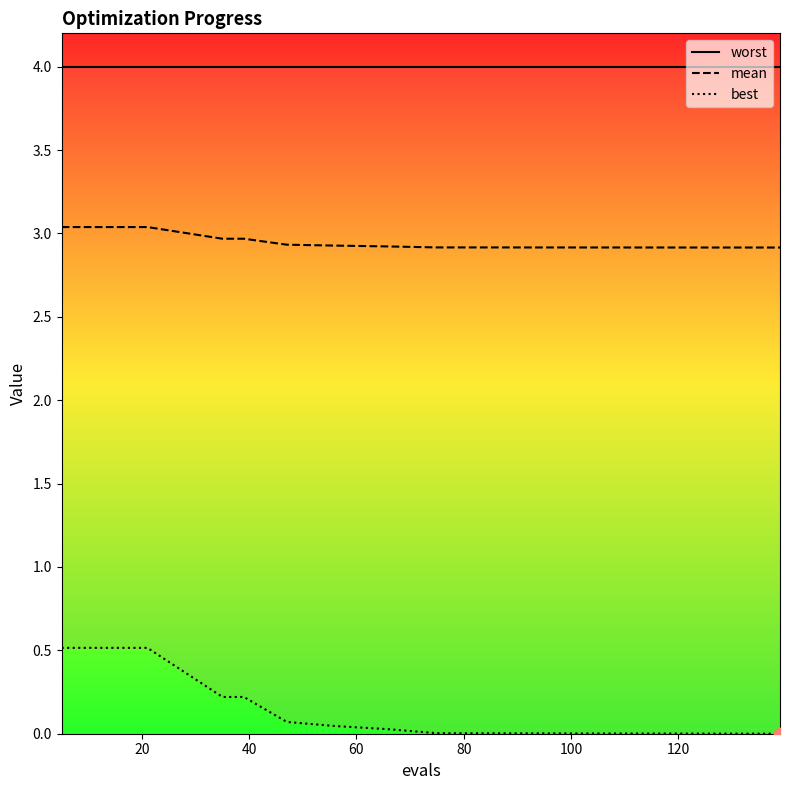

Which series contains the highest Y value?

worst